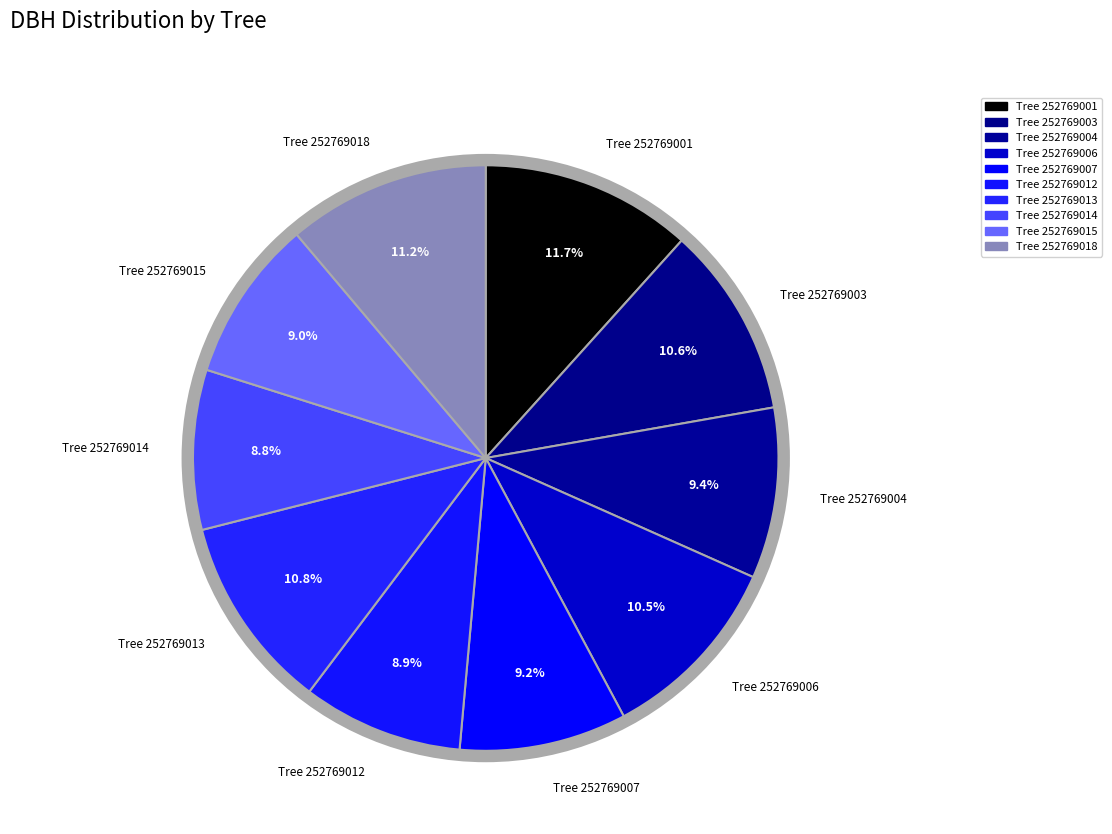

How many segments does this pie chart have?

10